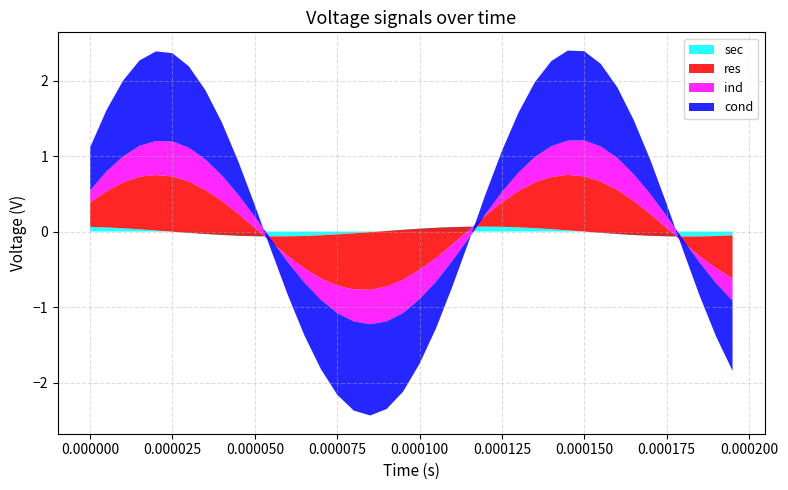

Reading left to right, what are all the values shown in this chart?

res: 0=0.3	1=0.5	2=0.6	3=0.7	4=0.7	5=0.7	6=0.7	7=0.6	8=0.5	9=0.3	10=0.1	11=-0.1	12=-0.3	13=-0.4	14=-0.6	15=-0.7	16=-0.7	17=-0.8	18=-0.7	19=-0.7	20=-0.5	21=-0.4	22=-0.2	23=-0.0	24=0.1	25=0.3	26=0.5	27=0.6	28=0.7	29=0.7	30=0.7	31=0.7	32=0.6	33=0.5	34=0.3	35=0.1	36=-0.1	37=-0.3	38=-0.4	39=-0.6
ind: 0=0.2	1=0.3	2=0.3	3=0.4	4=0.5	5=0.5	6=0.4	7=0.4	8=0.3	9=0.3	10=0.1	11=0.0	12=-0.1	13=-0.2	14=-0.3	15=-0.4	16=-0.4	17=-0.5	18=-0.5	19=-0.4	20=-0.4	21=-0.3	22=-0.2	23=-0.1	24=0.0	25=0.1	26=0.2	27=0.3	28=0.4	29=0.5	30=0.5	31=0.5	32=0.4	33=0.4	34=0.3	35=0.2	36=0.0	37=-0.1	38=-0.2	39=-0.3
cond: 0=0.6	1=0.8	2=1.0	3=1.1	4=1.2	5=1.2	6=1.1	7=0.9	8=0.7	9=0.4	10=0.2	11=-0.1	12=-0.4	13=-0.7	14=-0.9	15=-1.1	16=-1.2	17=-1.2	18=-1.2	19=-1.0	20=-0.9	21=-0.6	22=-0.3	23=-0.0	24=0.3	25=0.5	26=0.8	27=1.0	28=1.1	29=1.2	30=1.2	31=1.1	32=0.9	33=0.7	34=0.5	35=0.2	36=-0.1	37=-0.4	38=-0.7	39=-0.9
sec: 0=0.1	1=0.1	2=0.0	3=0.0	4=0.0	5=-0.0	6=-0.0	7=-0.0	8=-0.0	9=-0.1	10=-0.1	11=-0.1	12=-0.1	13=-0.1	14=-0.0	15=-0.0	16=-0.0	17=-0.0	18=0.0	19=0.0	20=0.0	21=0.1	22=0.1	23=0.1	24=0.1	25=0.1	26=0.1	27=0.0	28=0.0	29=0.0	30=0.0	31=-0.0	32=-0.0	33=-0.0	34=-0.1	35=-0.1	36=-0.1	37=-0.1	38=-0.1	39=-0.1